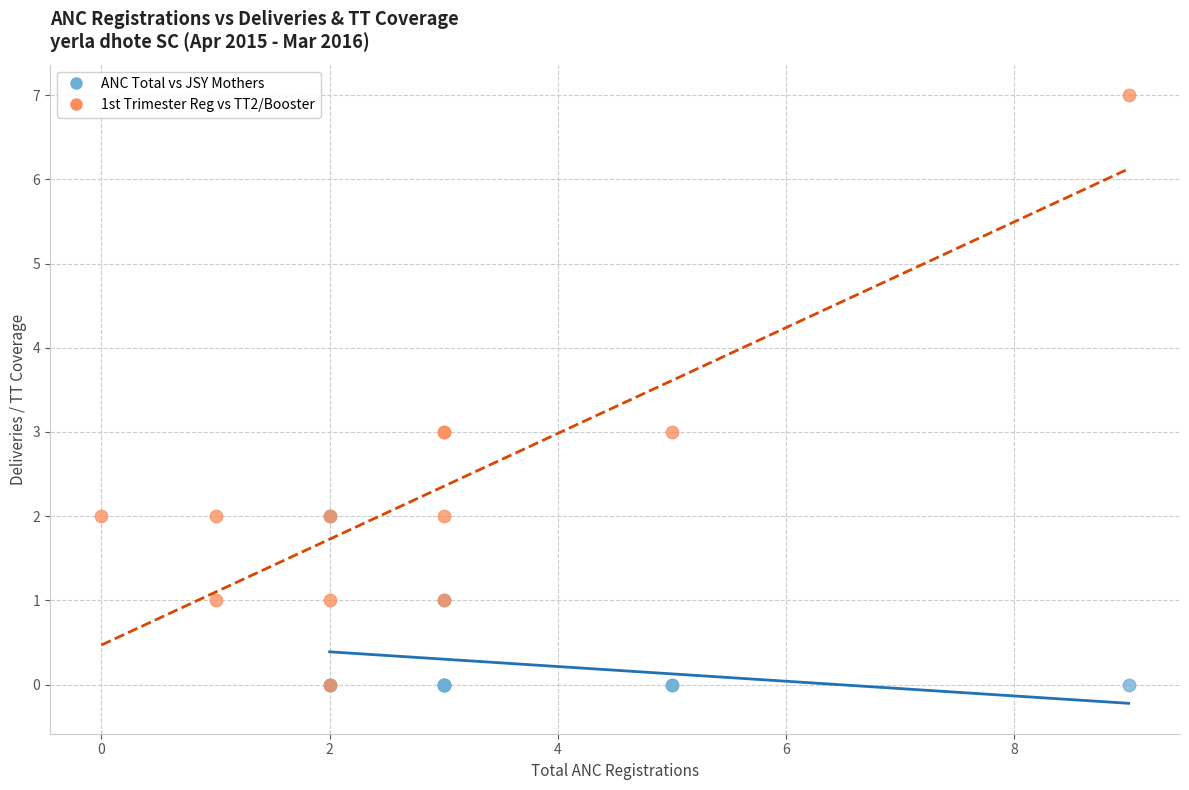

Which series has the widest spread of Y values?

1st Trimester Reg vs TT2/Booster